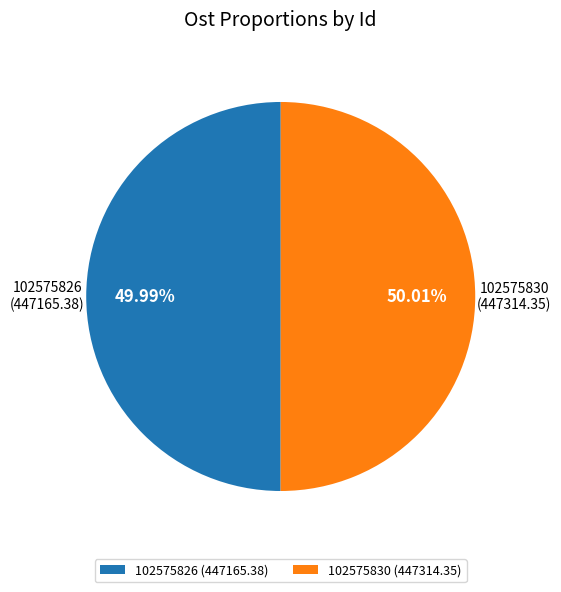

Count the number of slices in the pie.

2